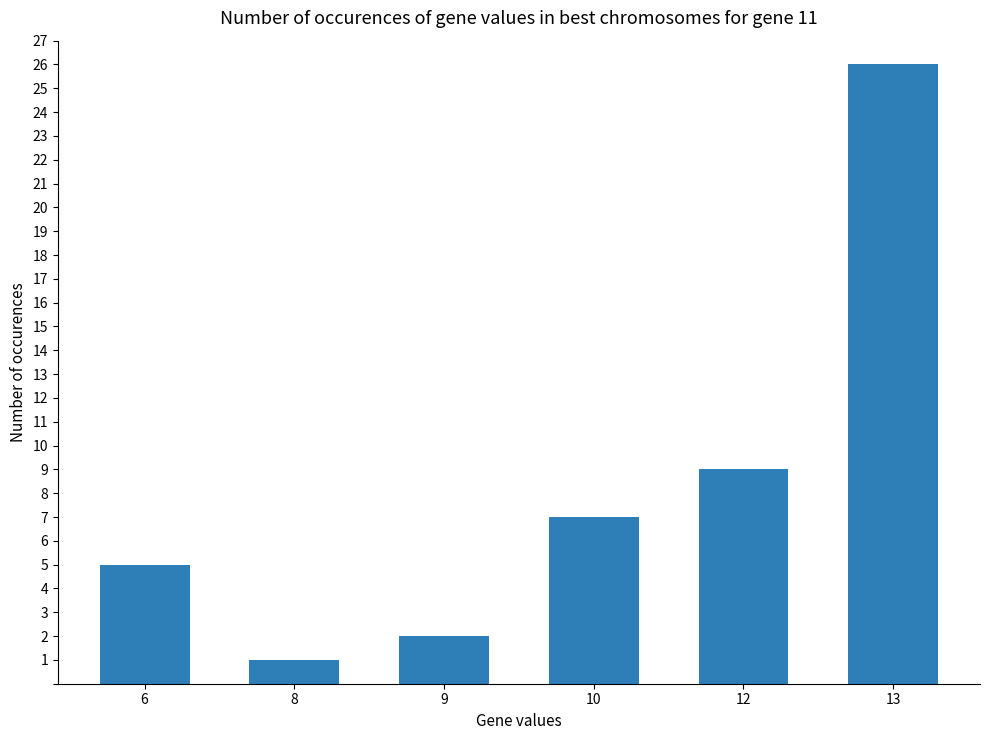

Which category has the lowest value across all series?

8